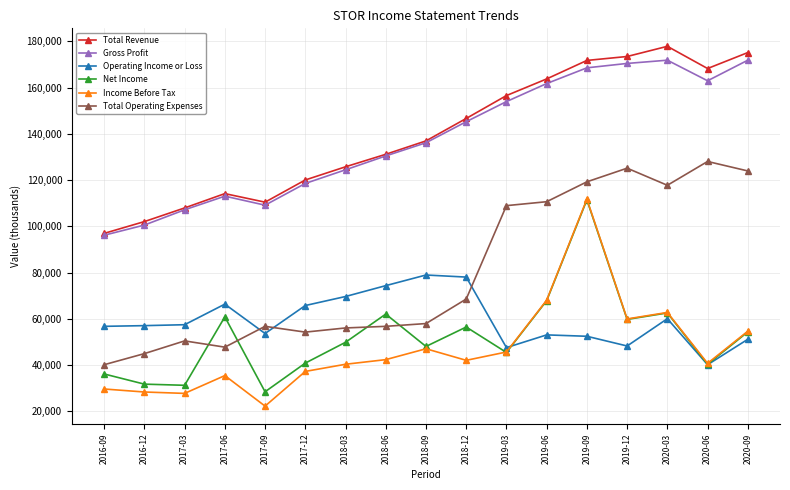

At which category is the sum across all series the highest?

2019-09